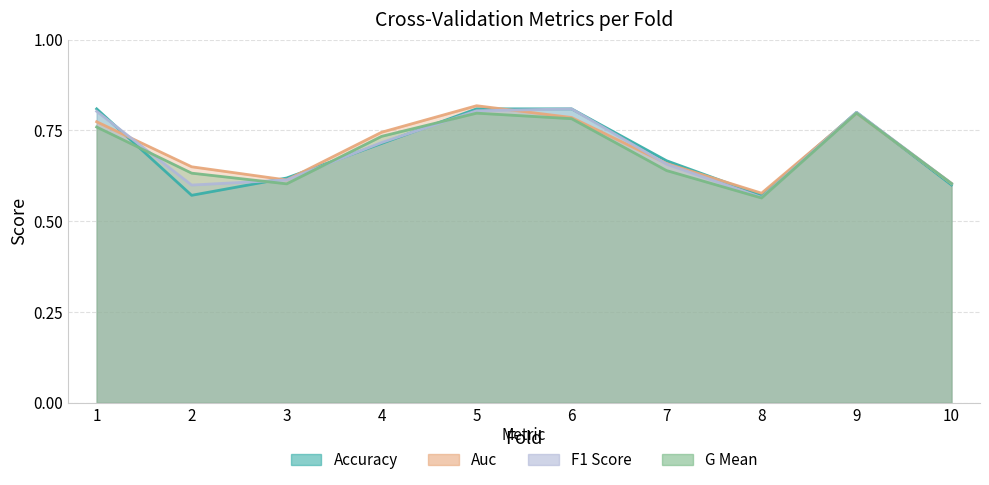

Reading left to right, transcribe all the data shown in this chart.

accuracy: 1=0.8	2=0.6	3=0.6	4=0.7	5=0.8	6=0.8	7=0.7	8=0.6	9=0.8	10=0.6
auc: 1=0.8	2=0.7	3=0.6	4=0.7	5=0.8	6=0.8	7=0.7	8=0.6	9=0.8	10=0.6
f1_score: 1=0.8	2=0.6	3=0.6	4=0.7	5=0.8	6=0.8	7=0.7	8=0.6	9=0.8	10=0.6
g_mean: 1=0.8	2=0.6	3=0.6	4=0.7	5=0.8	6=0.8	7=0.6	8=0.6	9=0.8	10=0.6